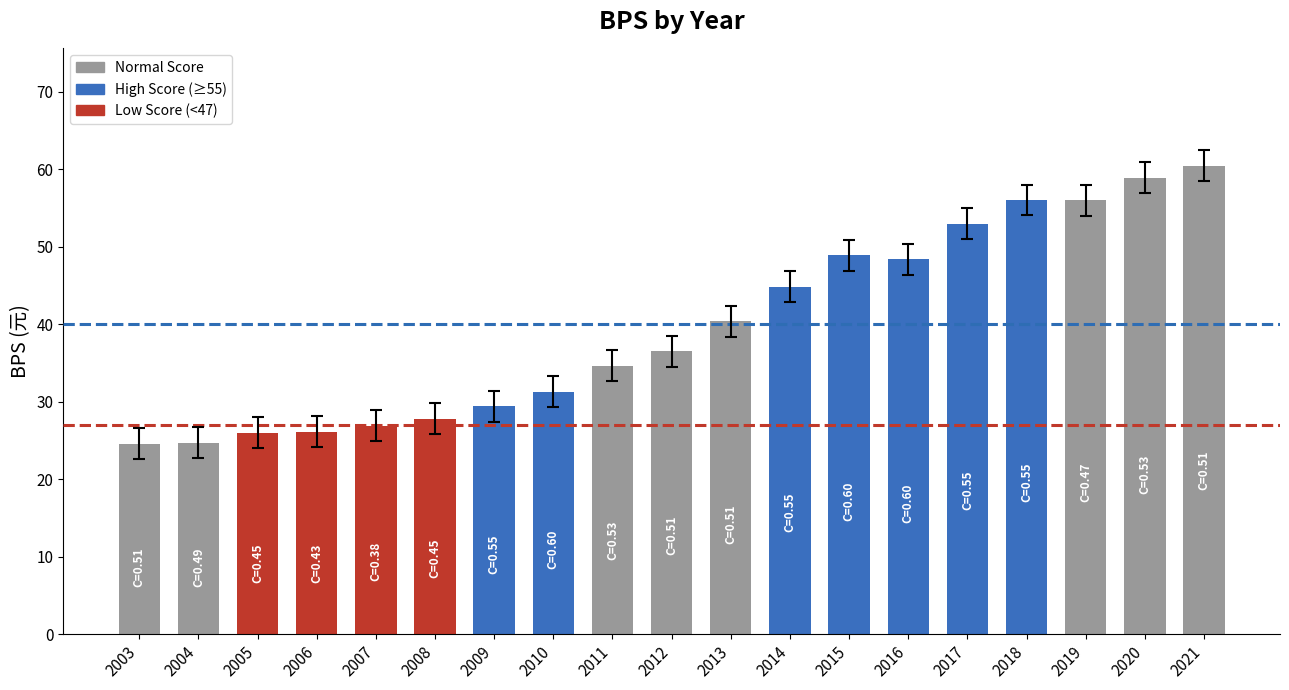

True or false: the data shows 27.8 at 2008.

True